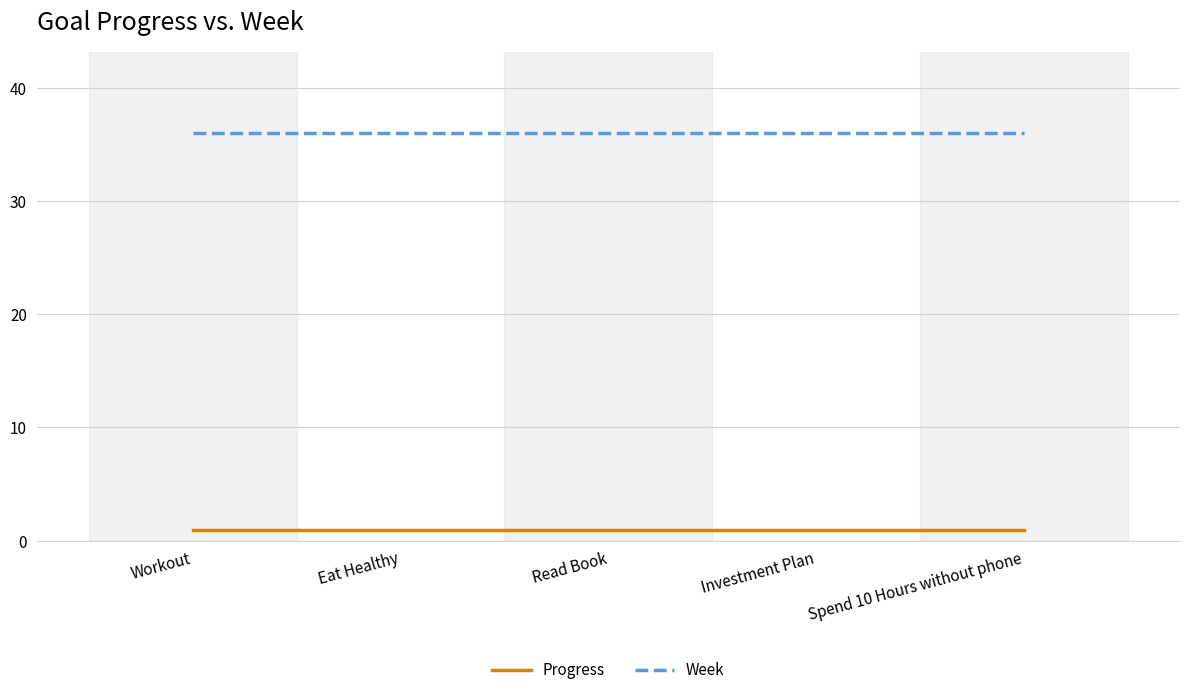

How many lines are shown in the chart?

2